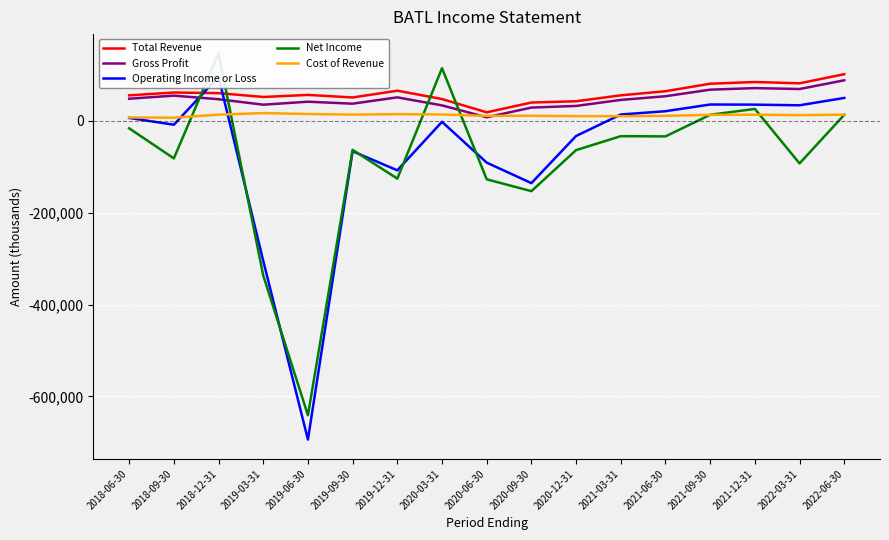

What is the sum of all Total Revenue values?

1018600